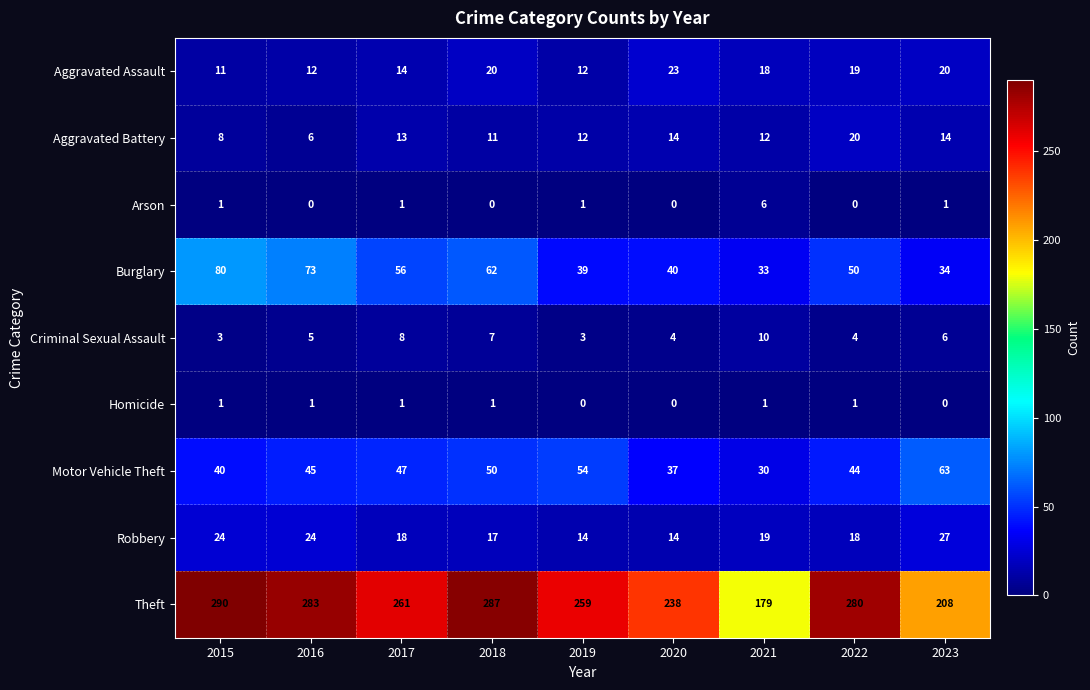

At which label does Robbery first exceed 18?

2015